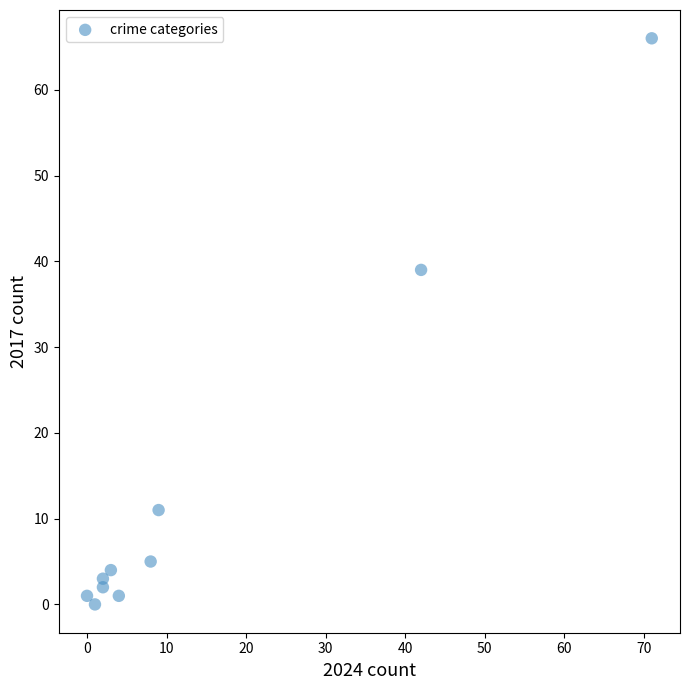

What Y value in the scatter plot is closest to 33?

39